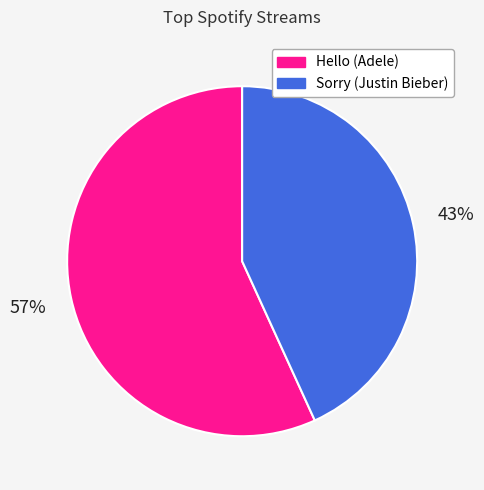

The Sorry (Justin Bieber) slice represents 43% of the pie. True or false?

True